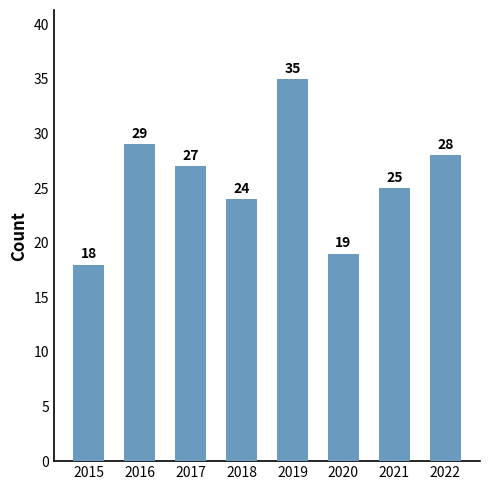

List the labels in order of value, largest first.

2019, 2016, 2022, 2017, 2021, 2018, 2020, 2015